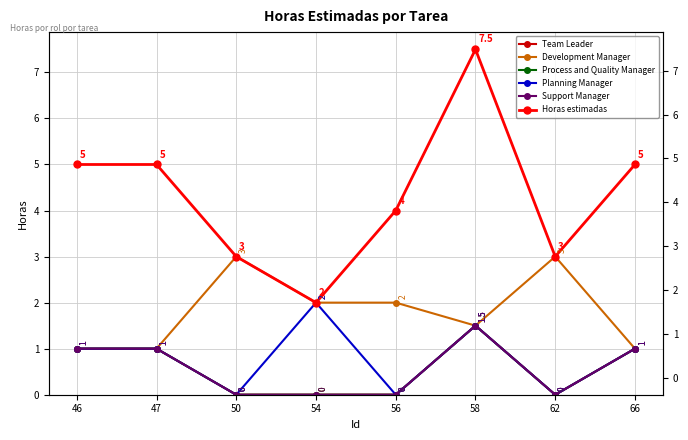

Is this an area chart (filled region under the line)?

No